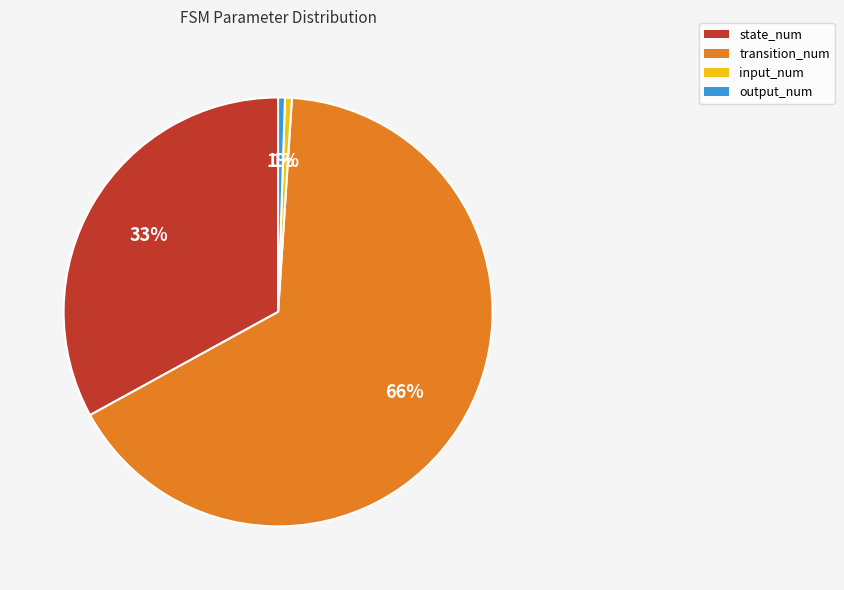

To the nearest percent, what portion does state_num represent?

33%